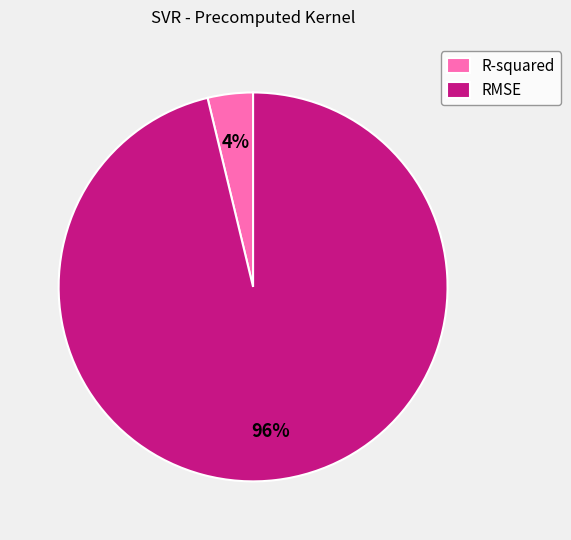

Which has a higher value, R-squared or RMSE?

RMSE